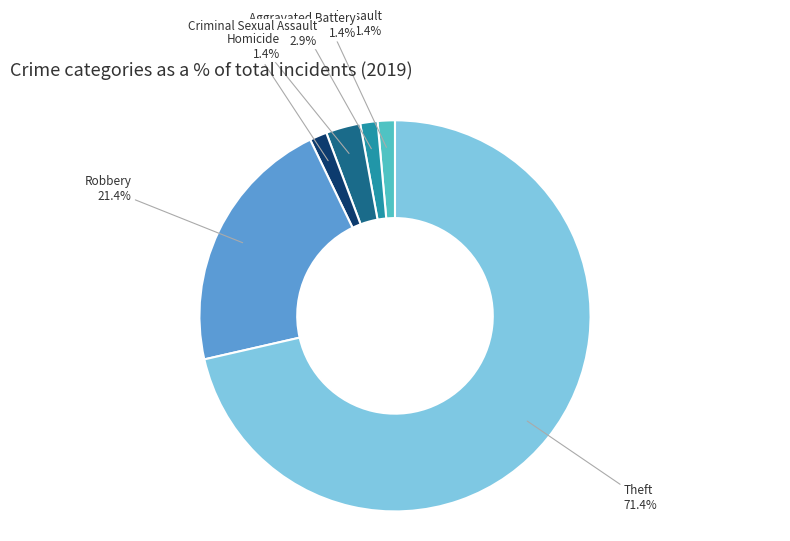

The Homicide slice represents 1% of the pie. True or false?

True